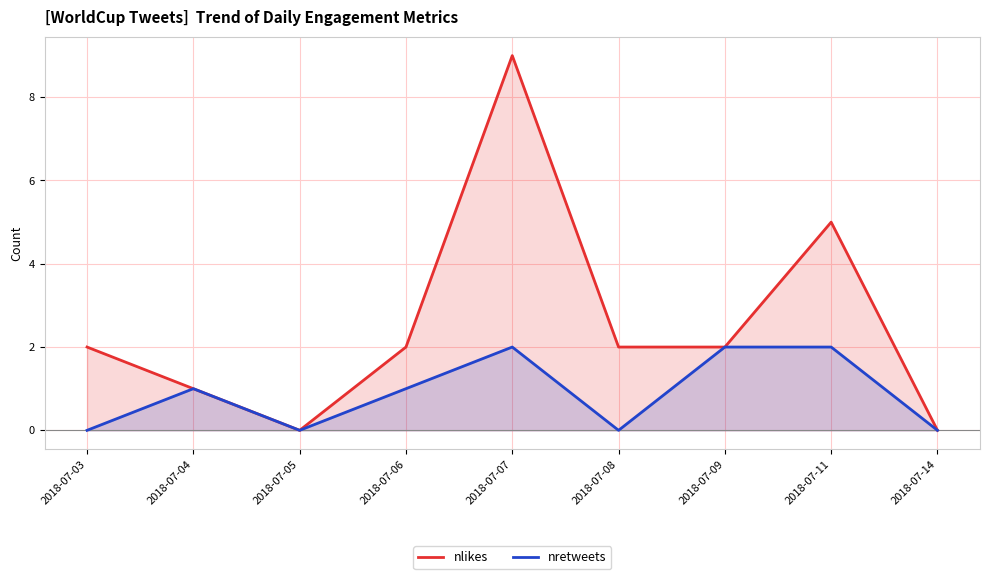

Read the nretweets value at 2018-07-04.

1